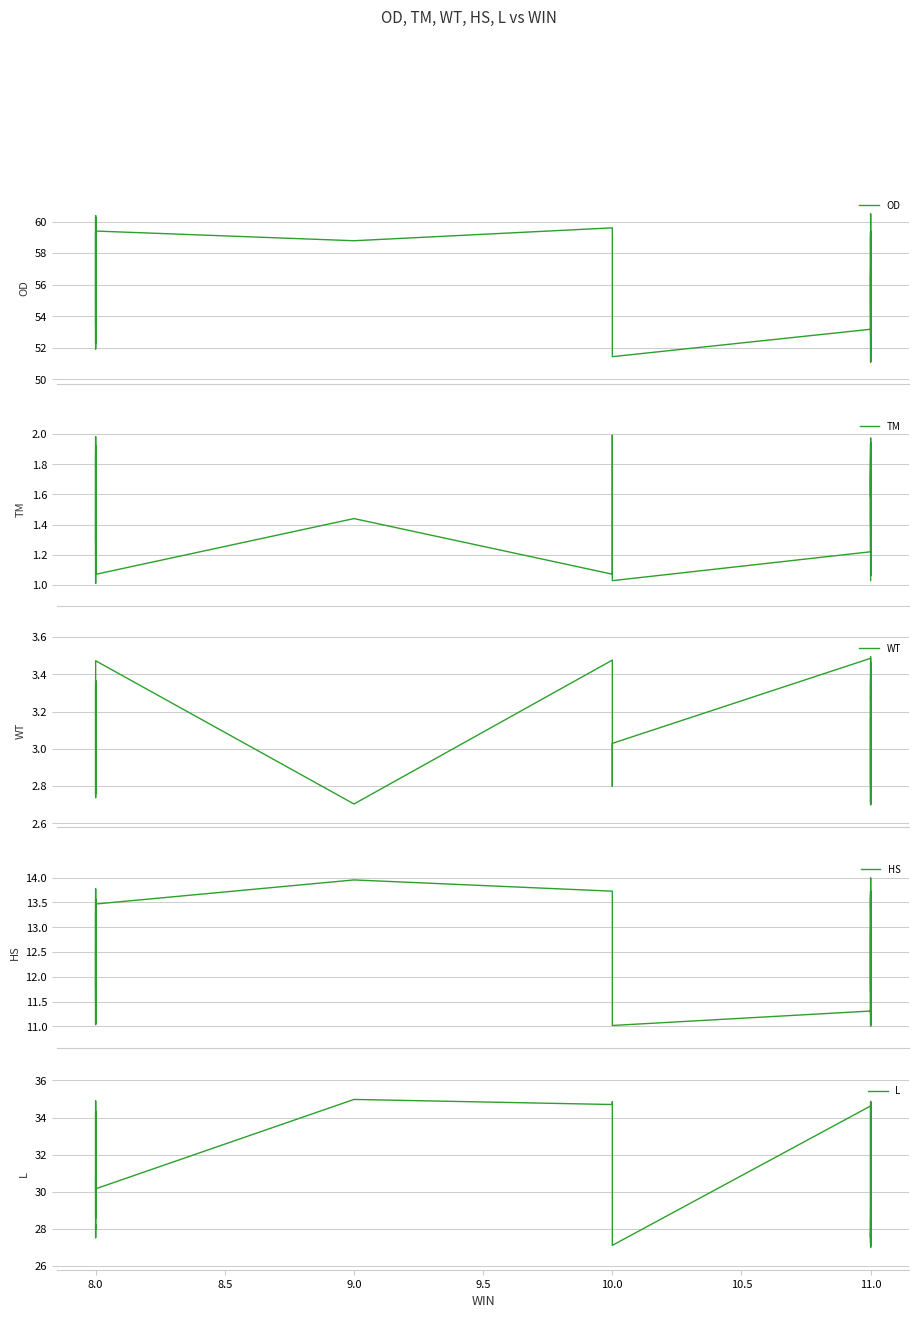

What is the label of the 25th point from the left?

11.0